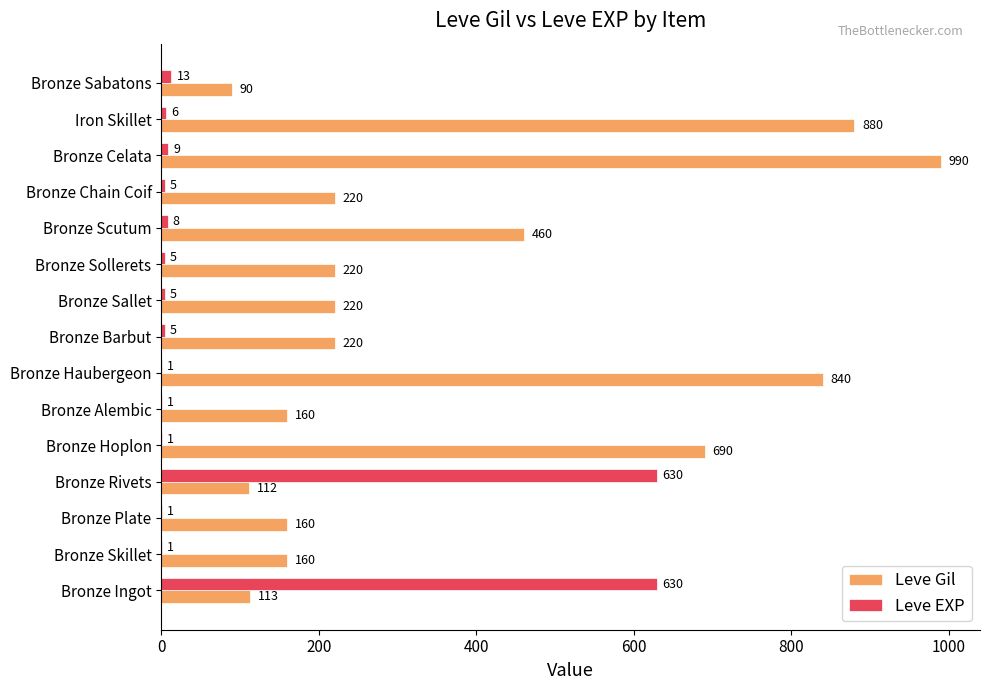

Is it true that Leve Gil equals 840 at Bronze Haubergeon?

True